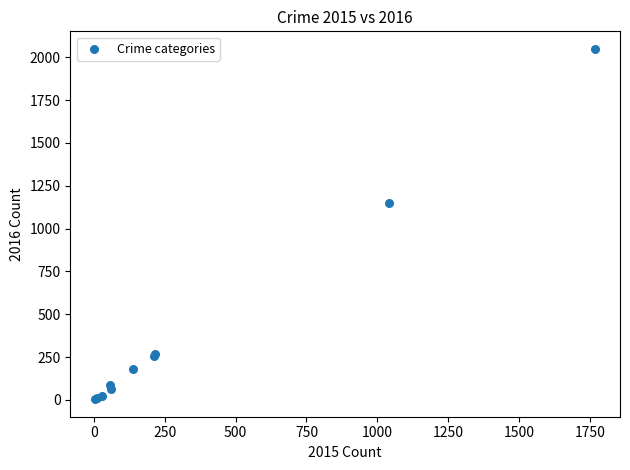

What Y value in the scatter plot is closest to 1026?

1151